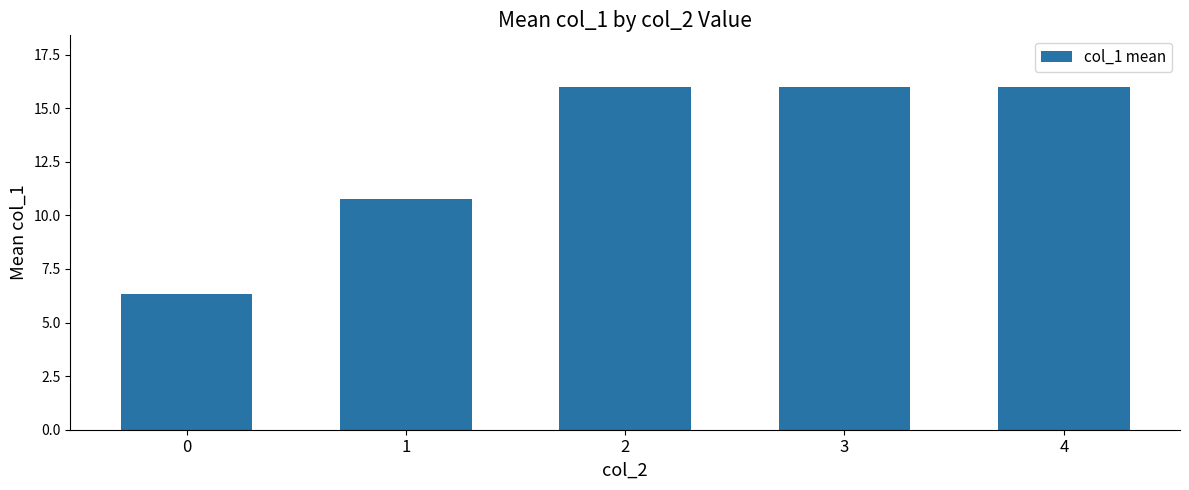

What is the value of the 3rd bar from the left?

16.0